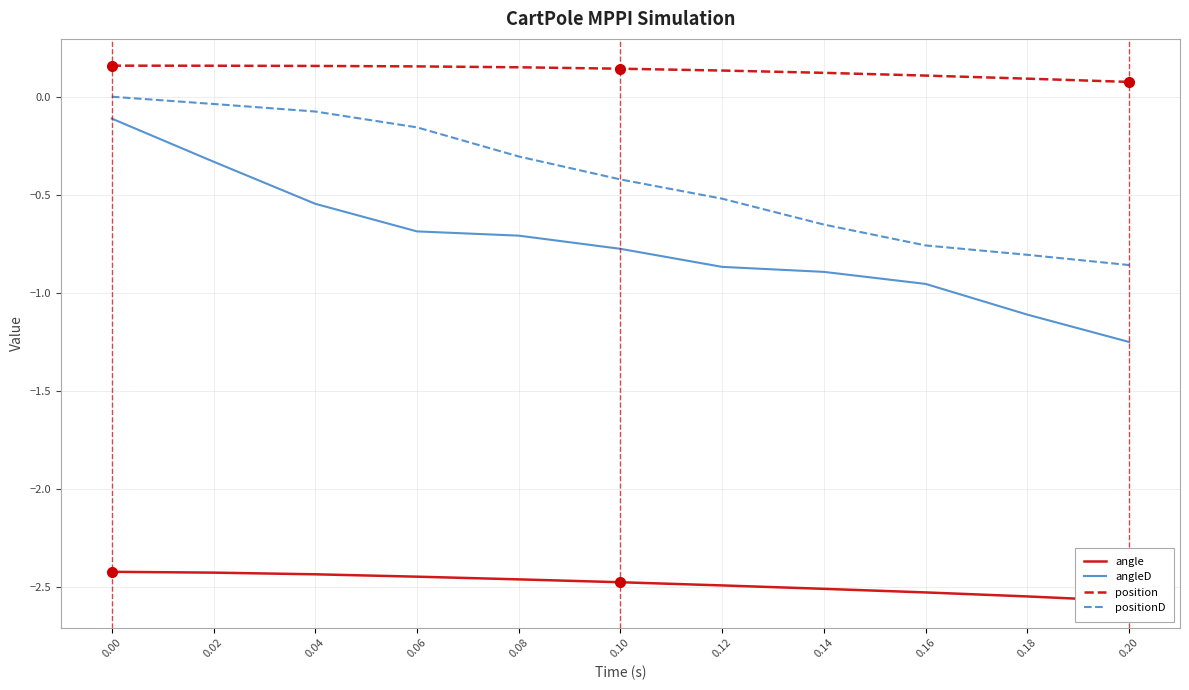

At how many categories does at least one series exceed 0?

11